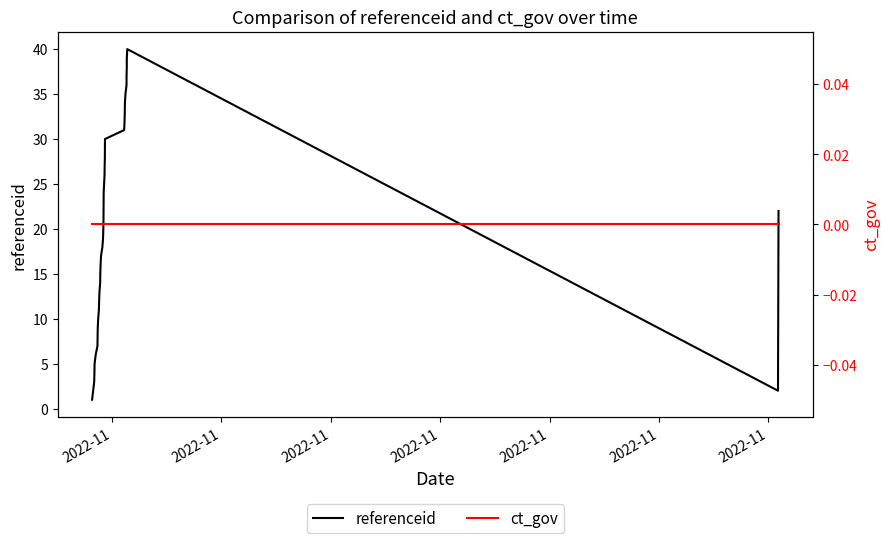

How many interior local peaks does the referenceid series have?

1